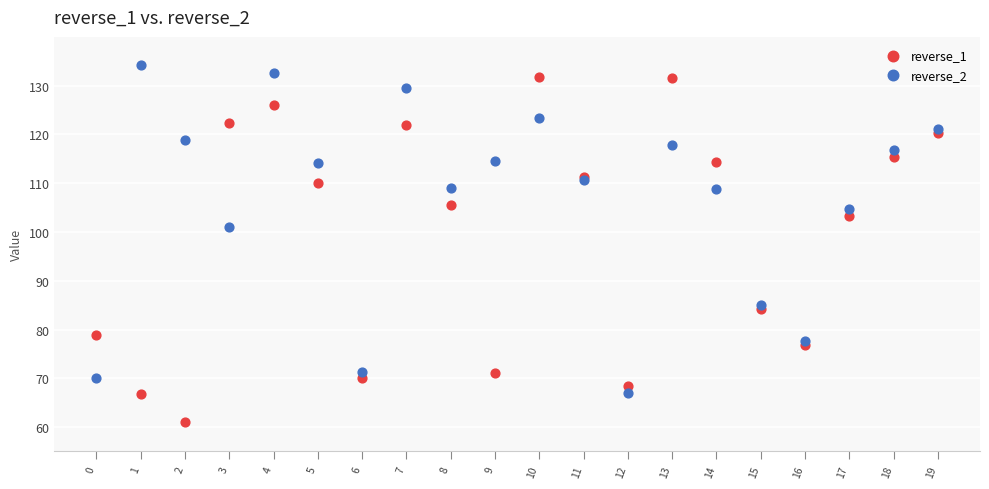

Which series reaches the maximum Y coordinate?

reverse_2